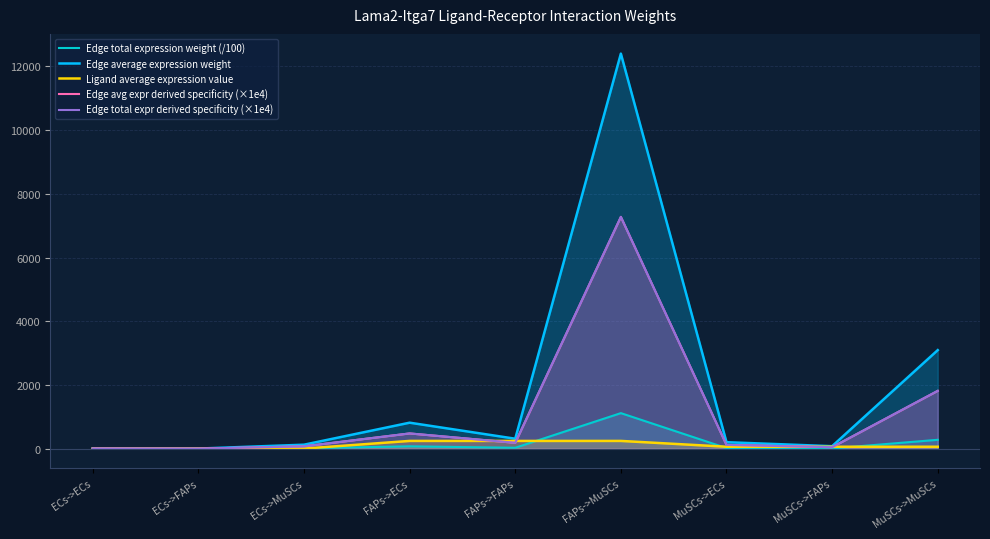

The Edge average expression weight series shows 345.5 at MuSCs->ECs. True or false?

False